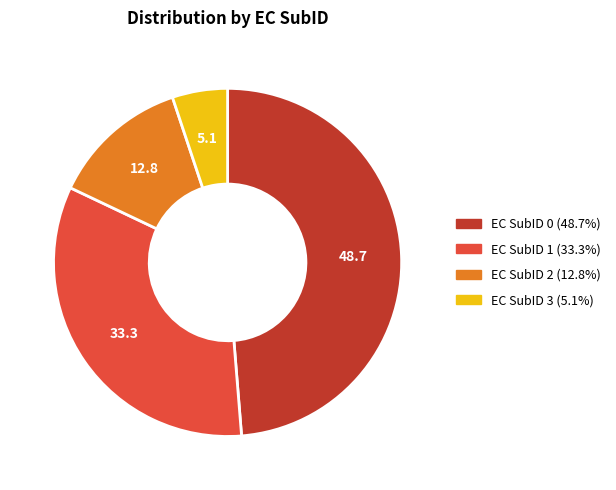

What is the largest slice in the pie chart?

EC SubID 0